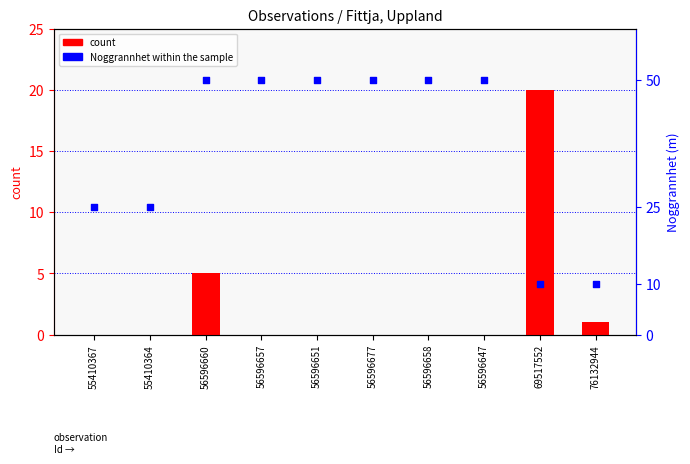

At how many categories does at least one series exceed 37?

6